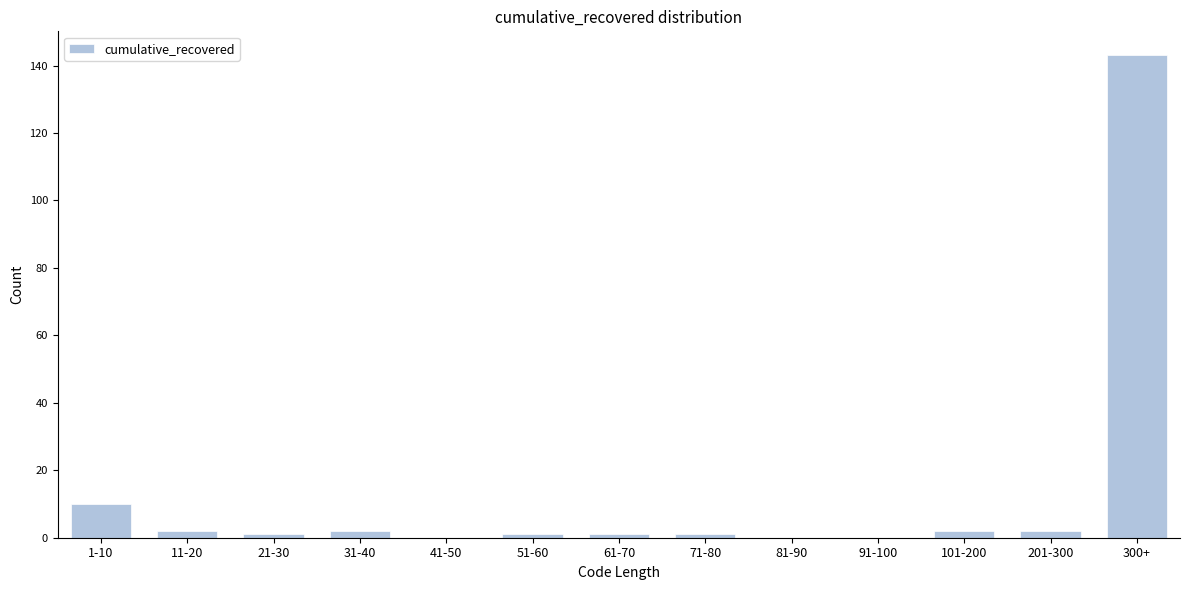

Reading left to right, extract all data points from this chart.

1-10=10	11-20=2	21-30=1	31-40=2	41-50=0	51-60=1	61-70=1	71-80=1	81-90=0	91-100=0	101-200=2	201-300=2	300+=143